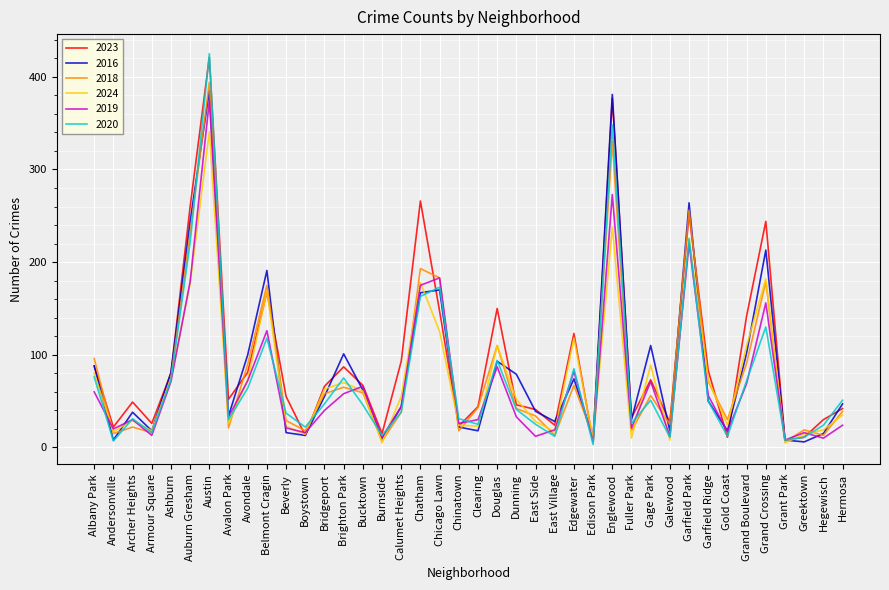

In 2016, how many points are higher than both neighbors (excluding endpoints)?

11